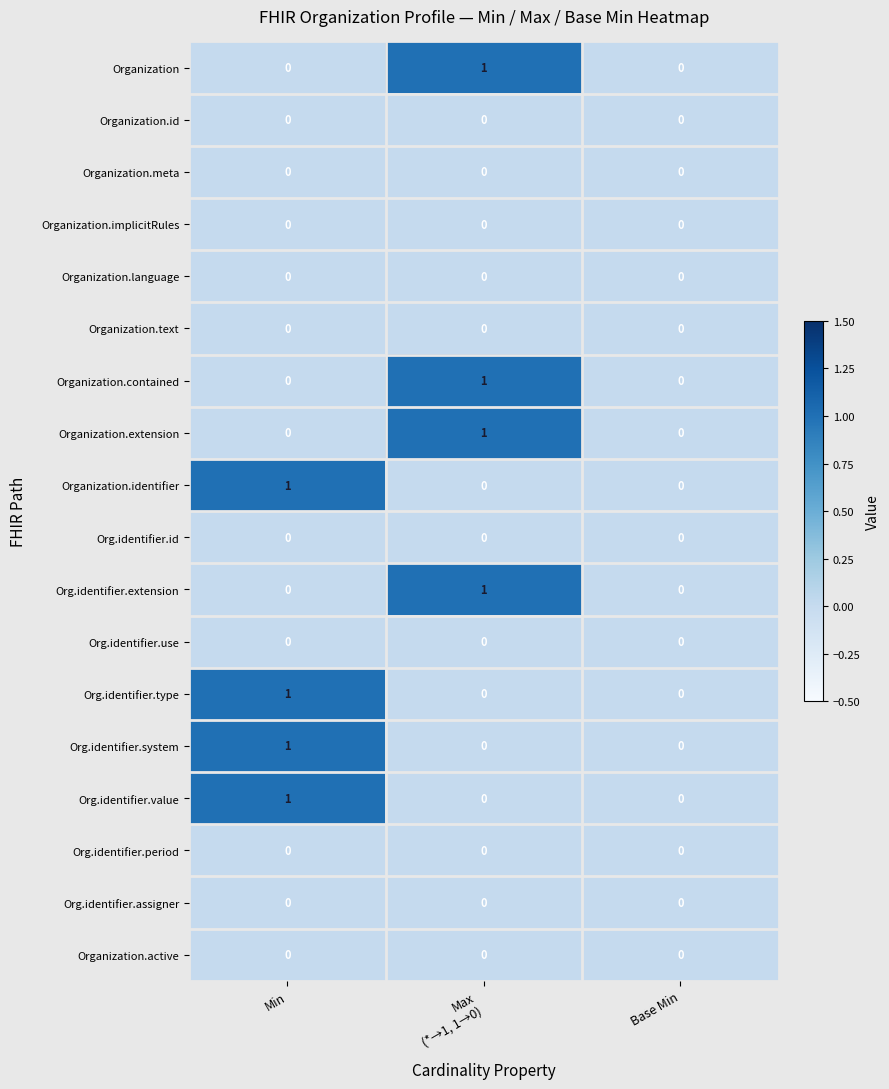

The value of Organization at Min is -1. True or false?

False